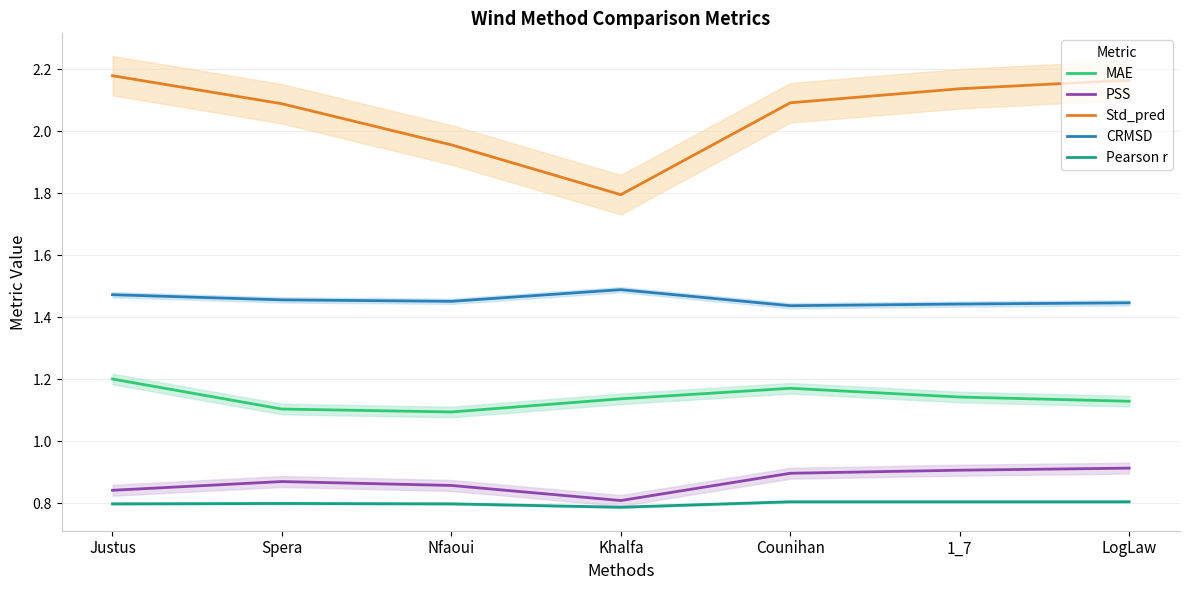

True or false: Pearson r has more than 1 points higher than both neighbors.

False